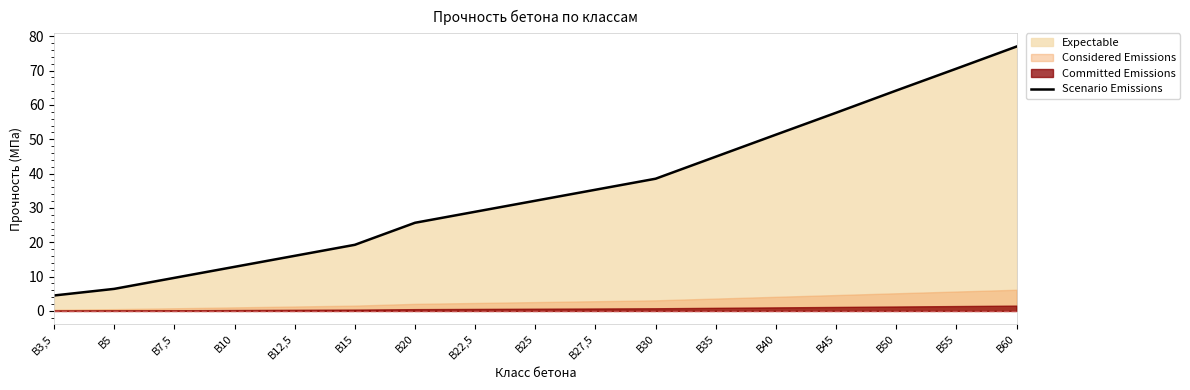

At which label is the value closest to 40?

В30